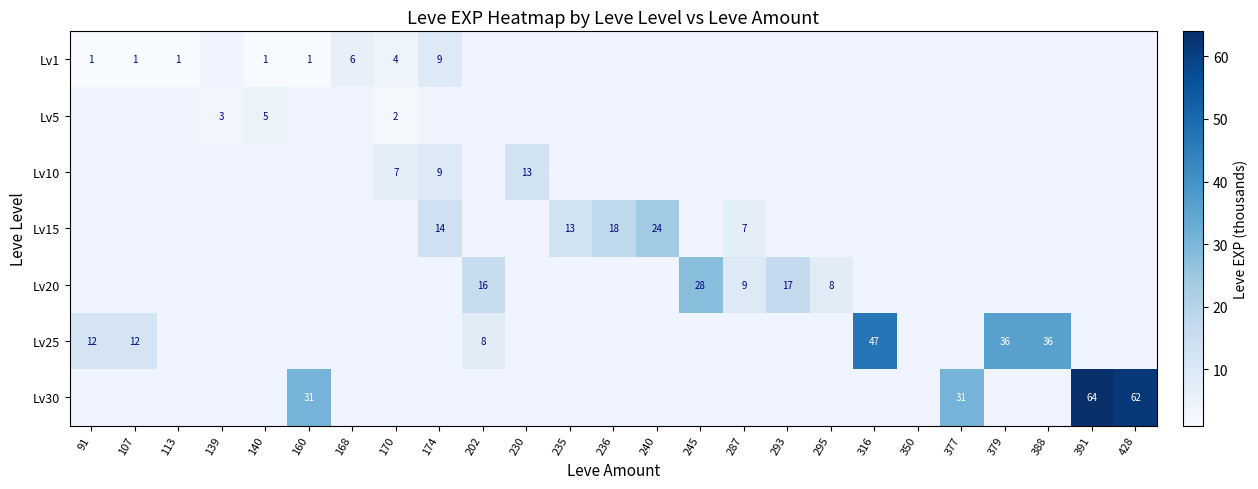

True or false: Lv20 has a value of 17 at 293.

True